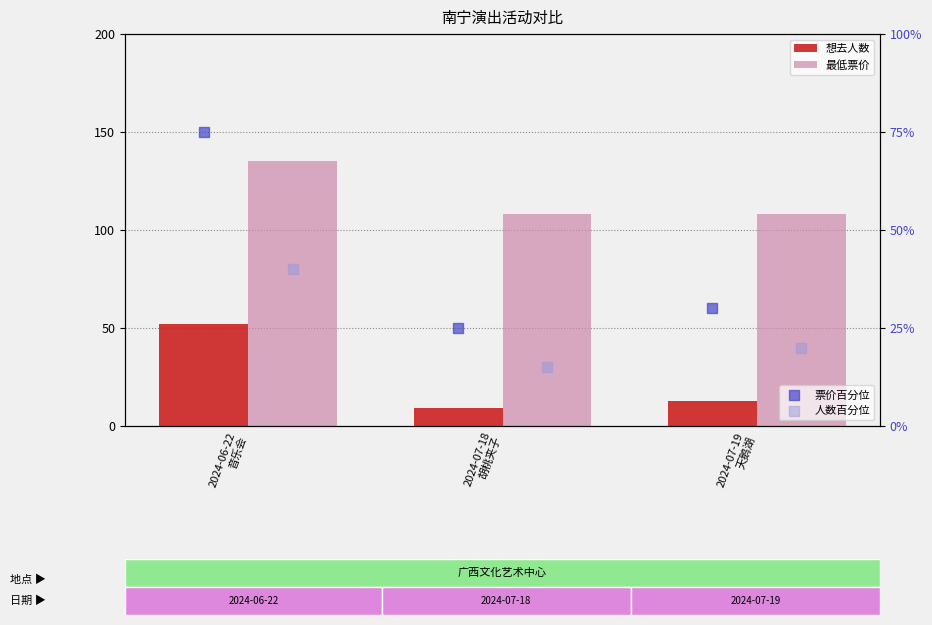

What is the total value across all series at 2024-06-22
音乐会?

302